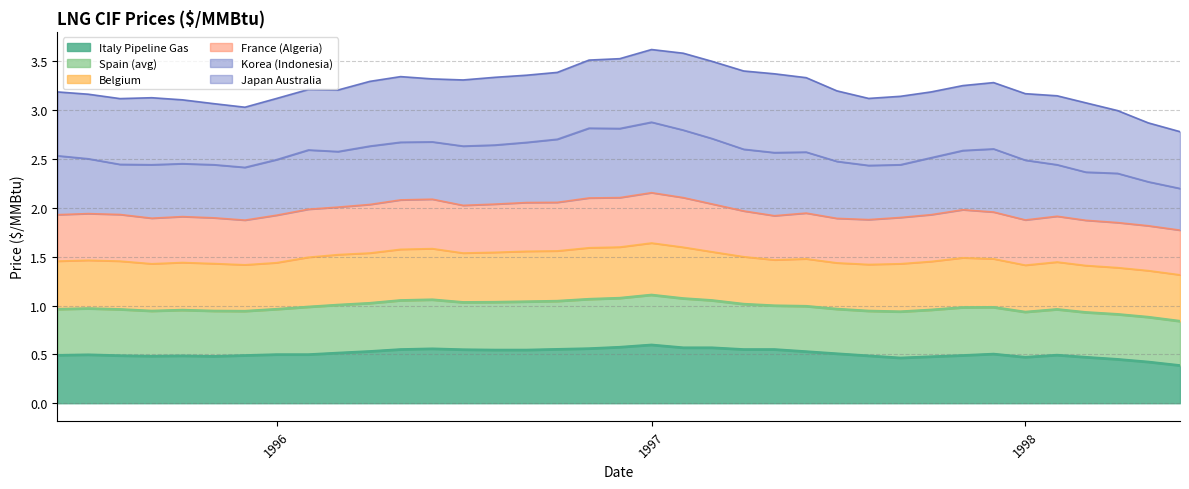

Which series has the widest spread of values?

Korea (Indonesia)